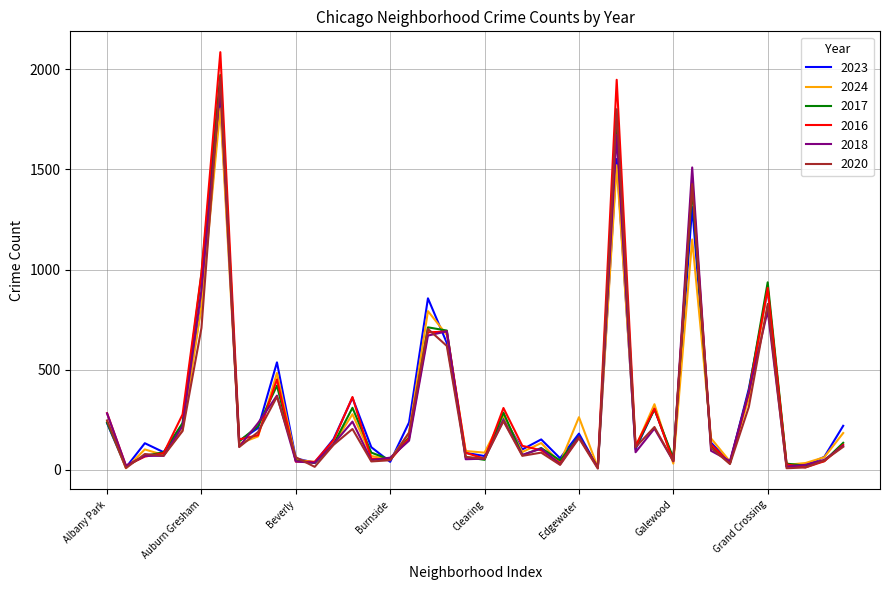

Which series has the widest spread of values?

2016